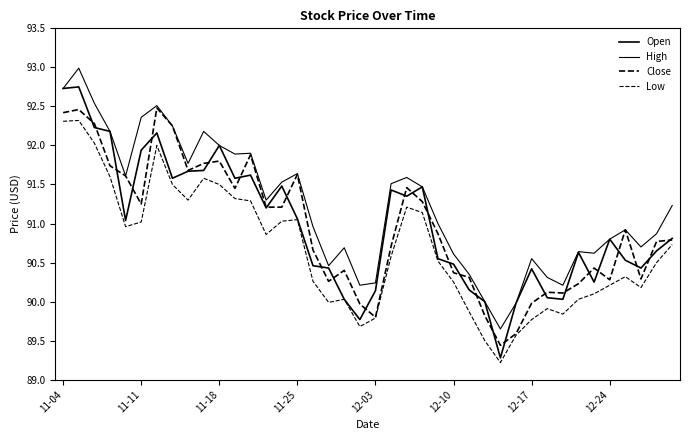

True or false: Open has more than 2 interior local peaks.

True